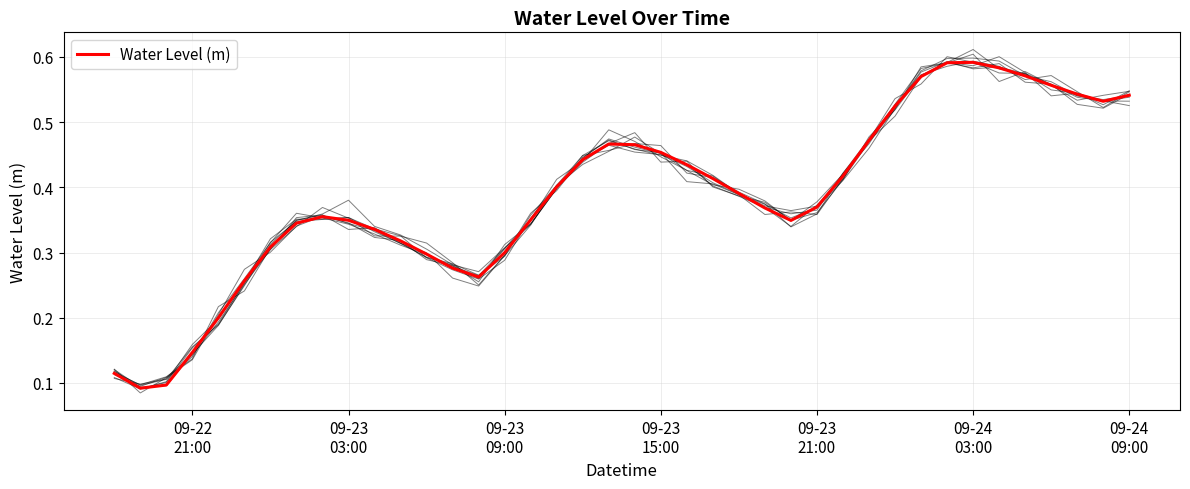

Reading right to left, transcribe all the data shown in this chart.

0.5	0.5	0.5	0.6	0.6	0.6	0.6	0.6	0.6	0.5	0.5	0.4	0.4	0.3	0.4	0.4	0.4	0.4	0.5	0.5	0.5	0.4	0.4	0.4	0.3	0.3	0.3	0.3	0.3	0.3	0.3	0.4	0.3	0.3	0.3	0.2	0.1	0.1	0.1	0.1